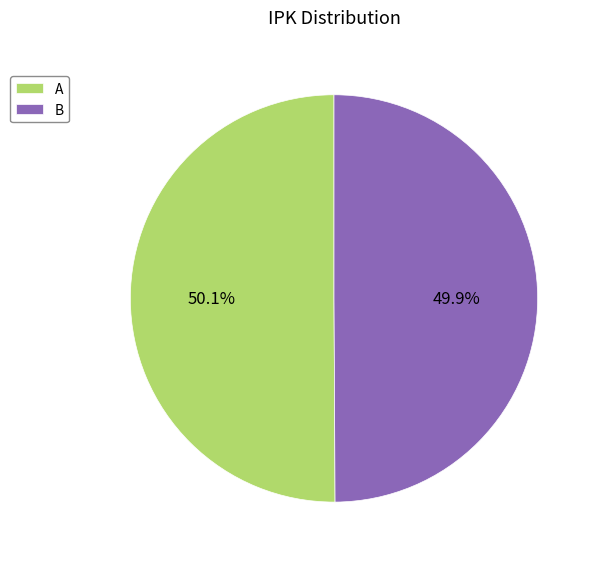

Count the number of slices in the pie.

2